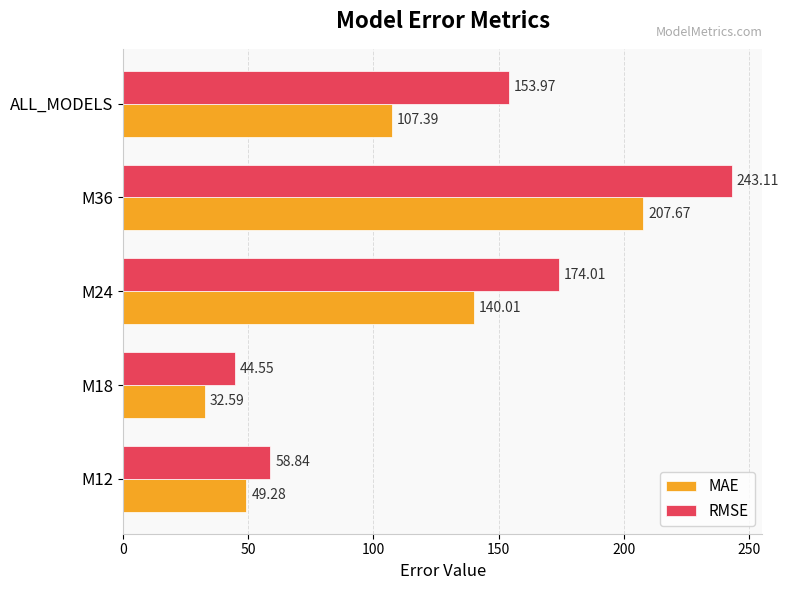

What is the difference between the highest and lowest values at M36?

35.4